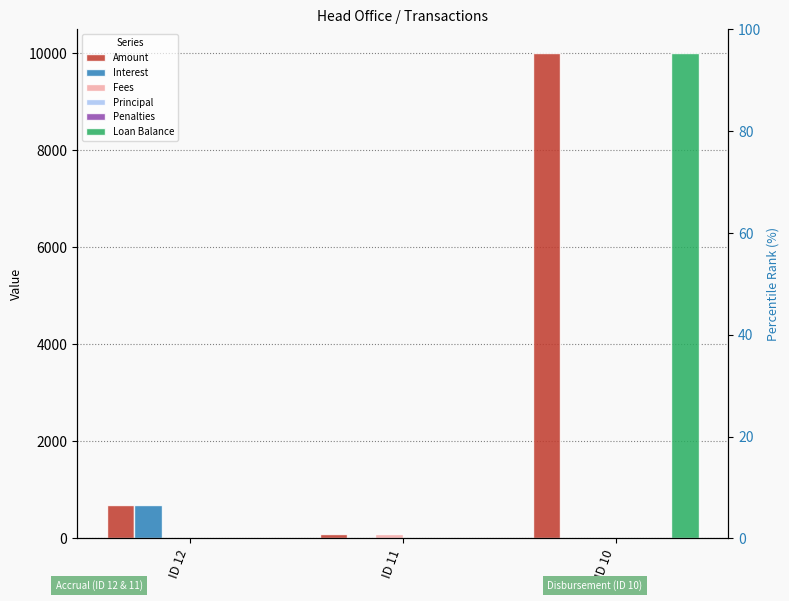

Which series has the largest total across all categories?

Amount